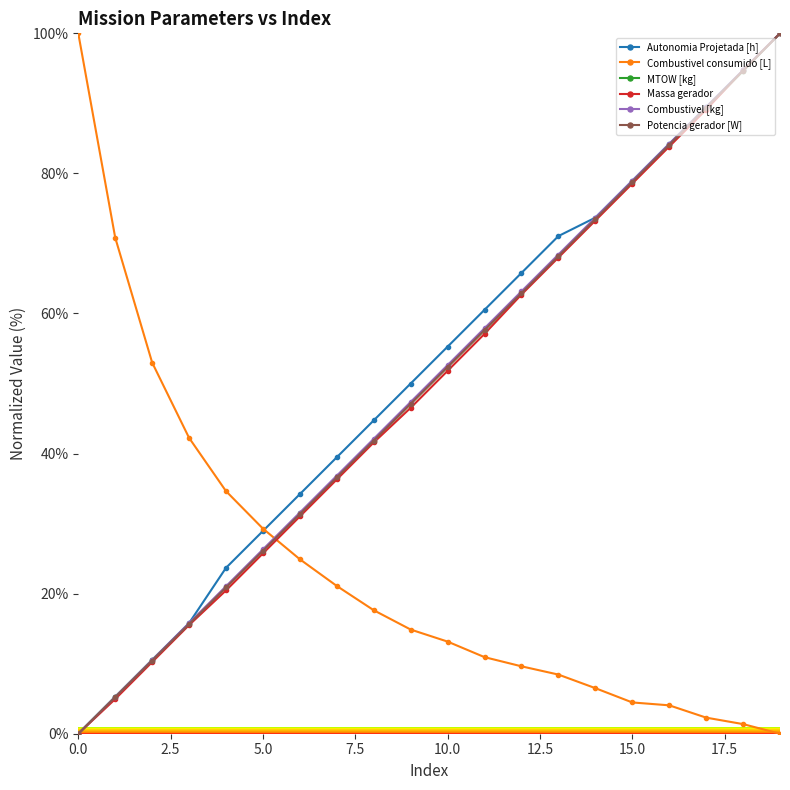

True or false: Autonomia Projetada [h] has more than 1 points higher than both neighbors.

False